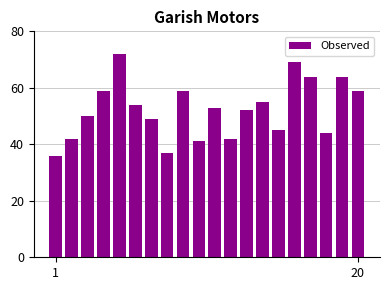

What is the average value?

52